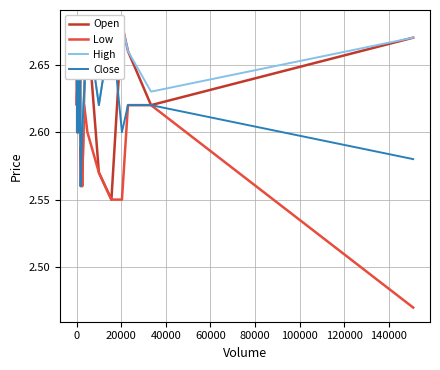

How many data points does each series have?

30